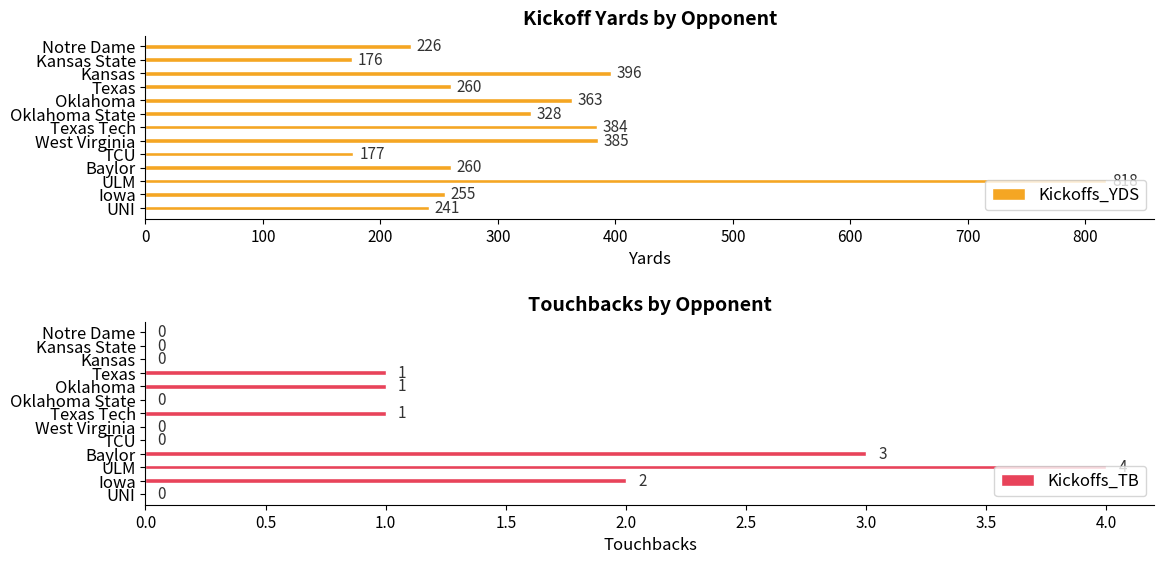

What is the difference between the maximum and second lowest values in the Kickoffs_TB series?

4